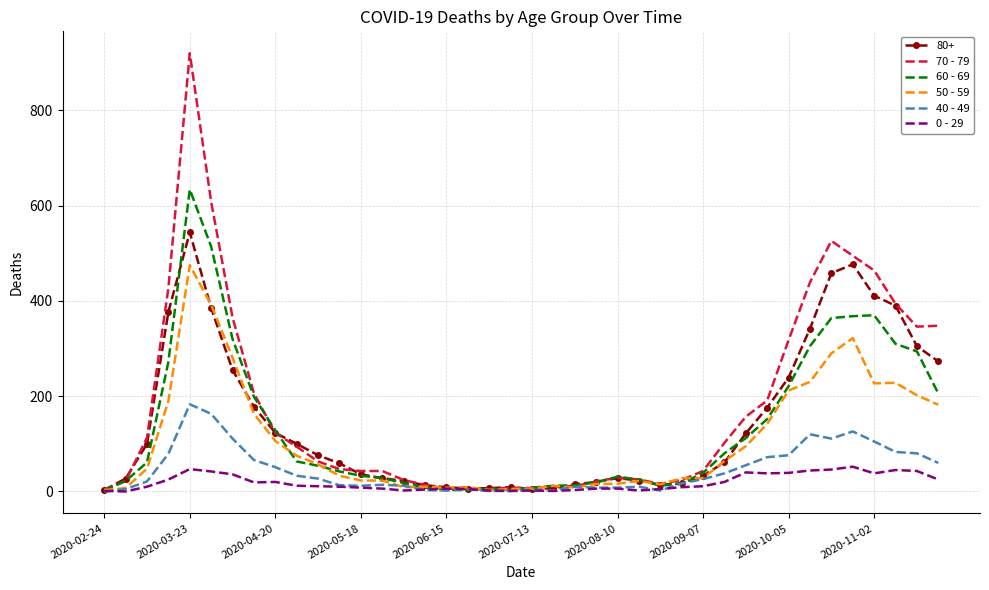

Rank the series by their maximum value, from lowest to highest.

0 - 29, 40 - 49, 50 - 59, 80+, 60 - 69, 70 - 79